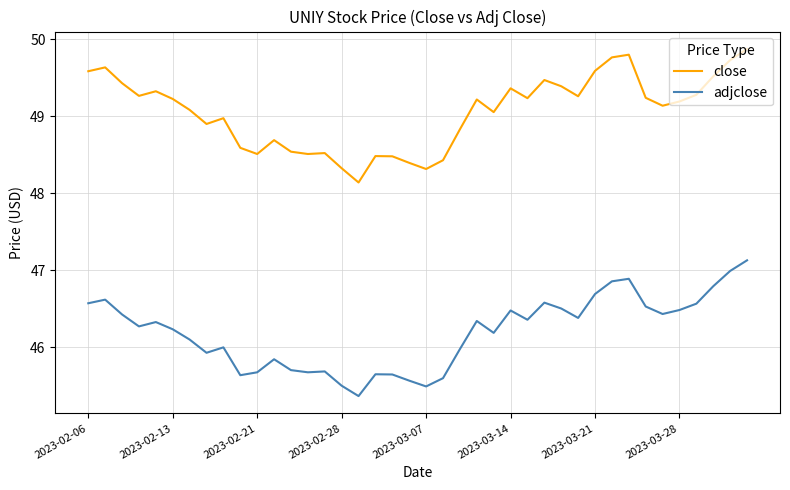

Which series has the largest total across all categories?

close